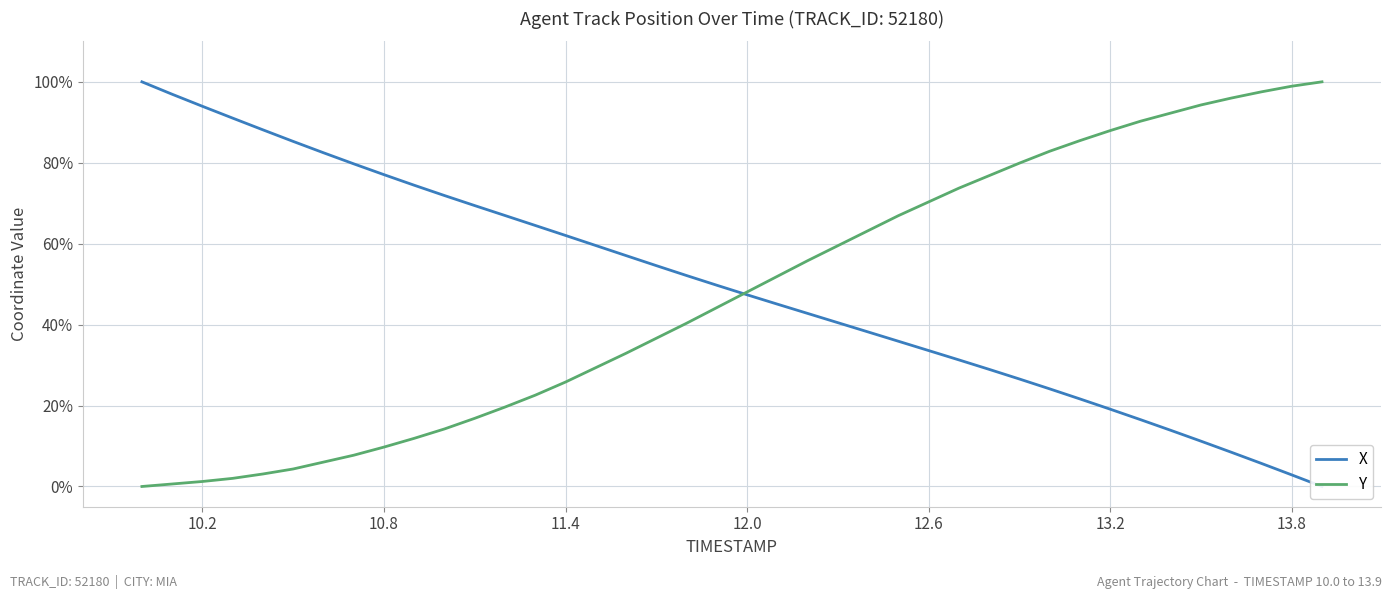

At 13.8, list the series in order from largest to smallest.

Y, X